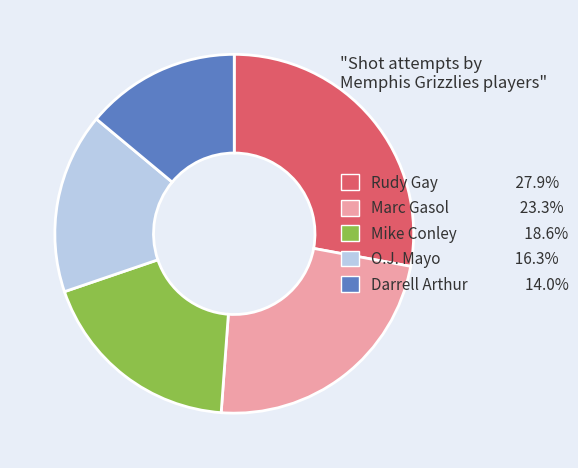

Approximately how many times larger is the value at Marc Gasol 23.3% compared to Mike Conley 18.6%?

1.2